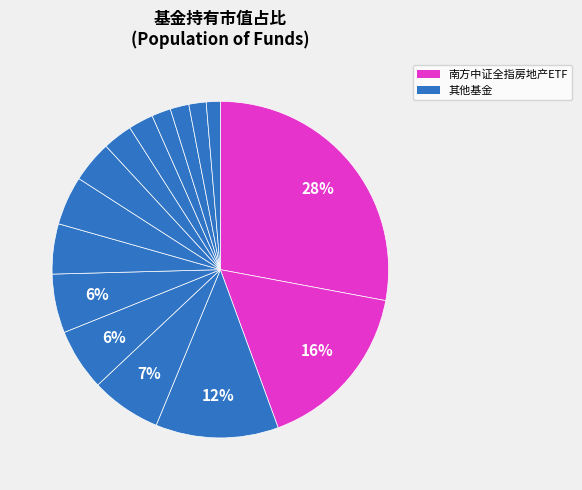

Count the number of slices in the pie.

15